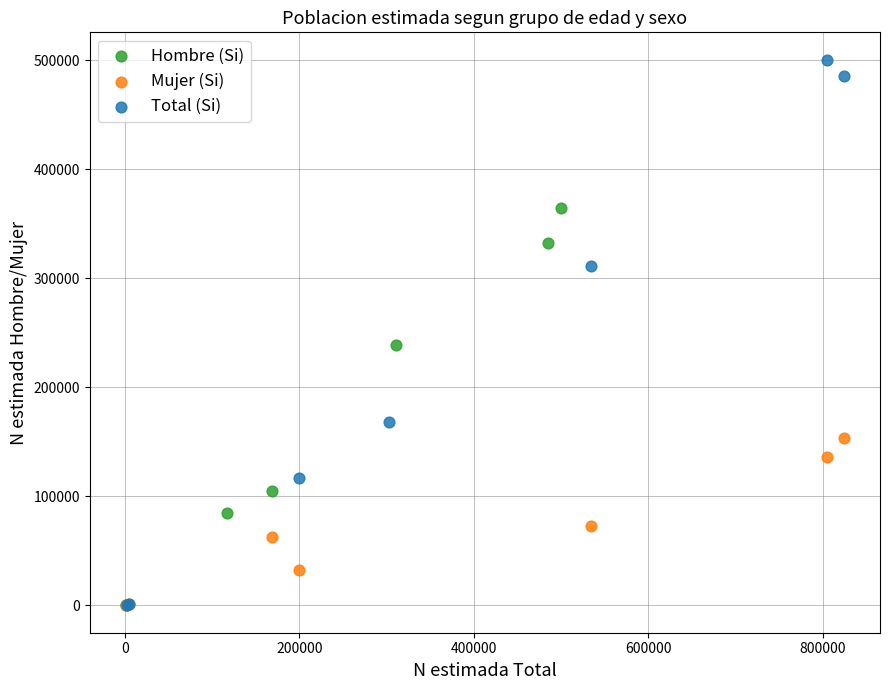

Which series has the widest spread of Y values?

Total (Si)